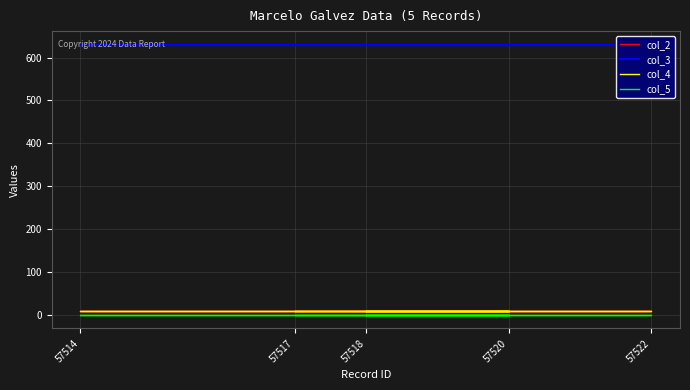

Is it true that col_4 equals 15.4 at 57520?

False